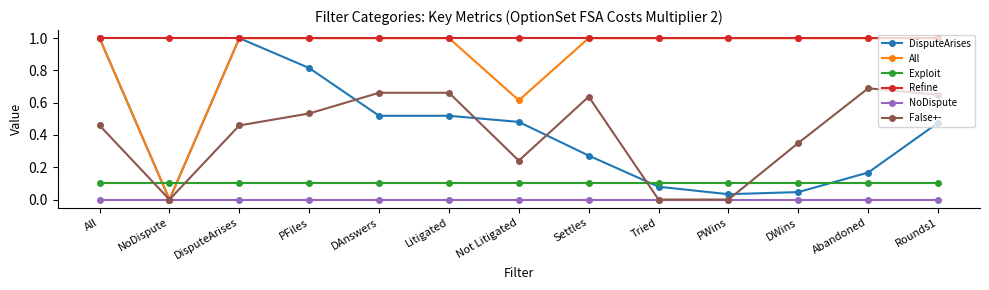

At which category does False+- reach its first local valley?

NoDispute